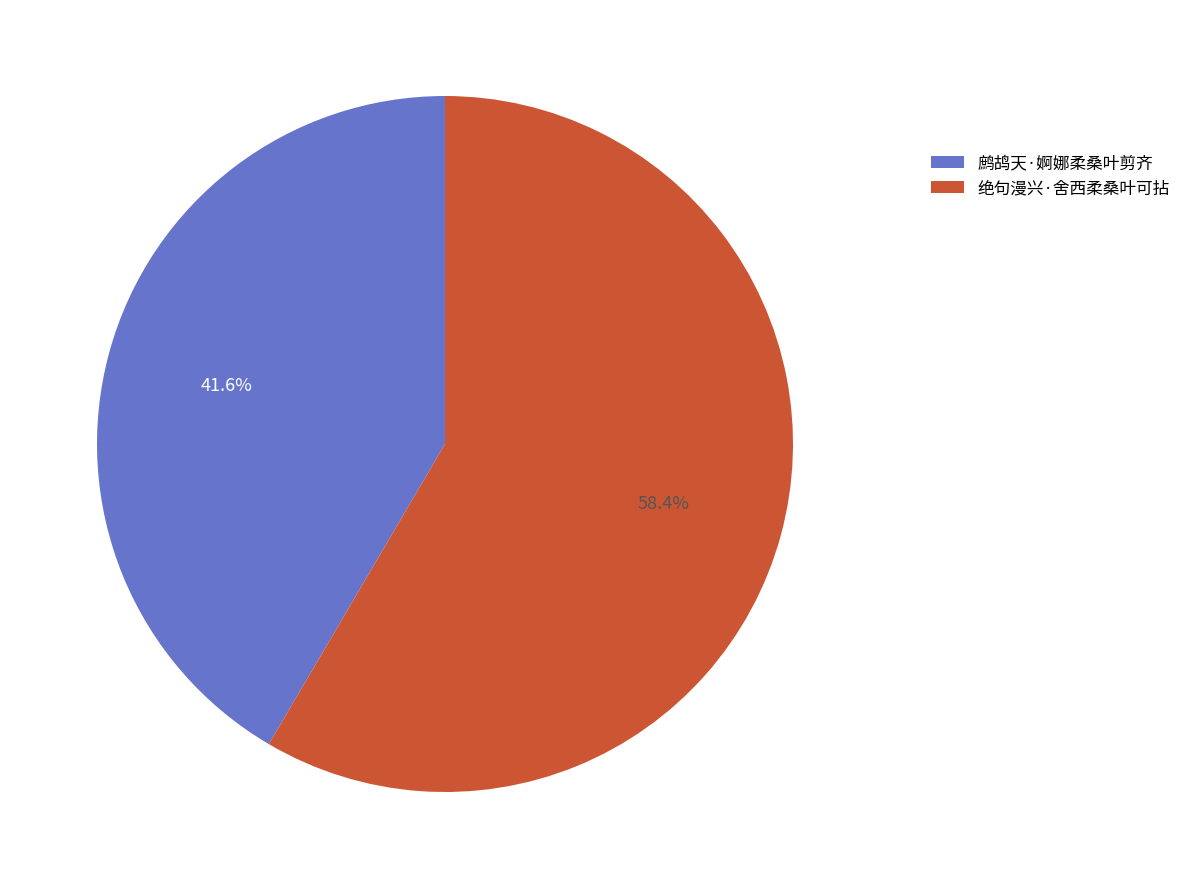

Between 鹧鸪天·婀娜柔桑叶剪齐 and 绝句漫兴·舍西柔桑叶可拈, which is larger?

绝句漫兴·舍西柔桑叶可拈